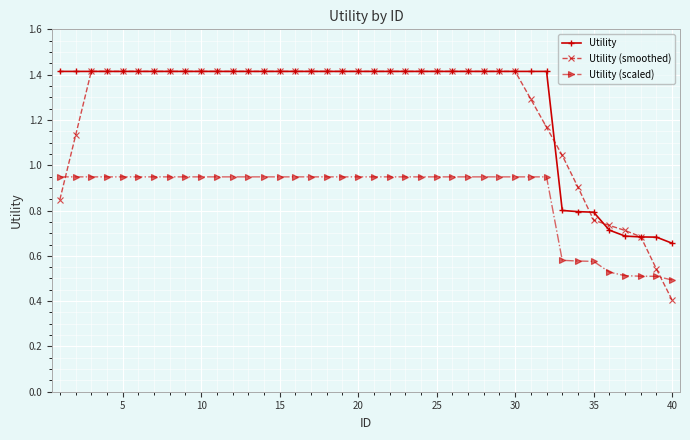

Which series has the widest spread of values?

Utility (smoothed)